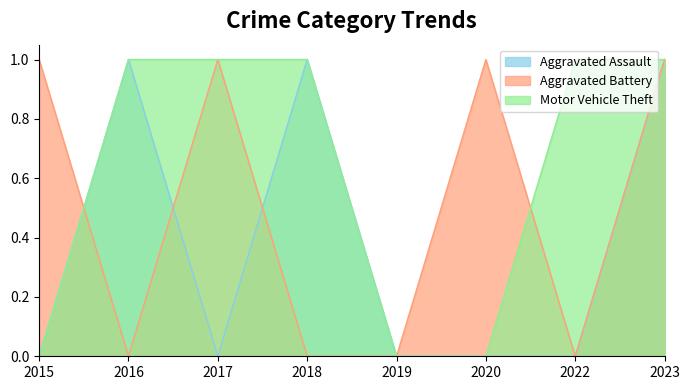

What is the difference between the second highest and minimum values in the Aggravated Assault series?

1